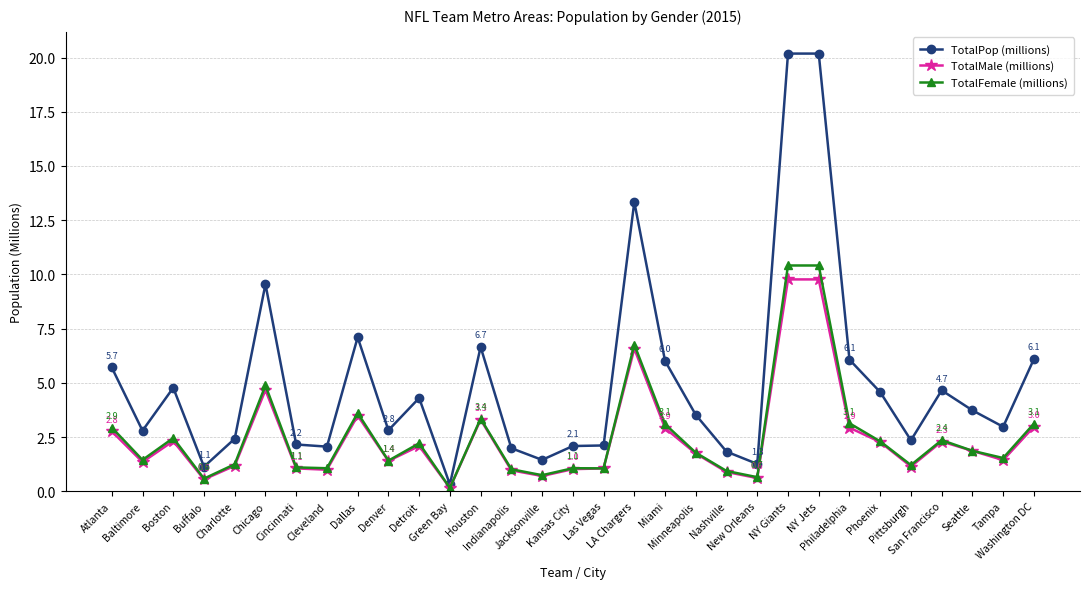

Count the number of categories in the chart.

31